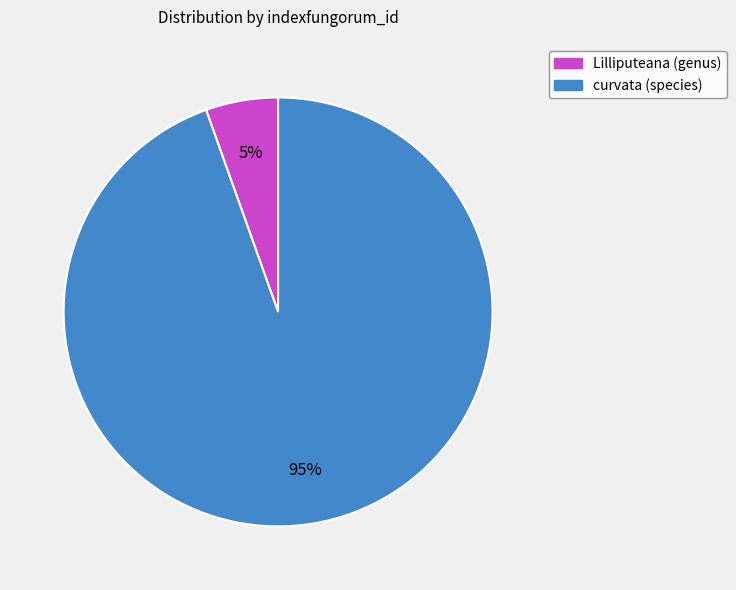

Rank the categories by value from lowest to highest.

Lilliputeana (genus), curvata (species)